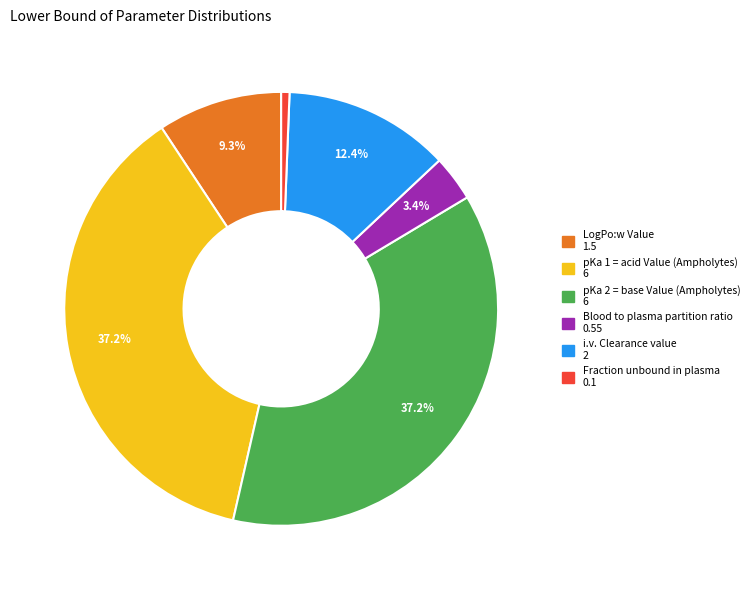

Does Fraction unbound in plasma account for over 50% of the chart?

No